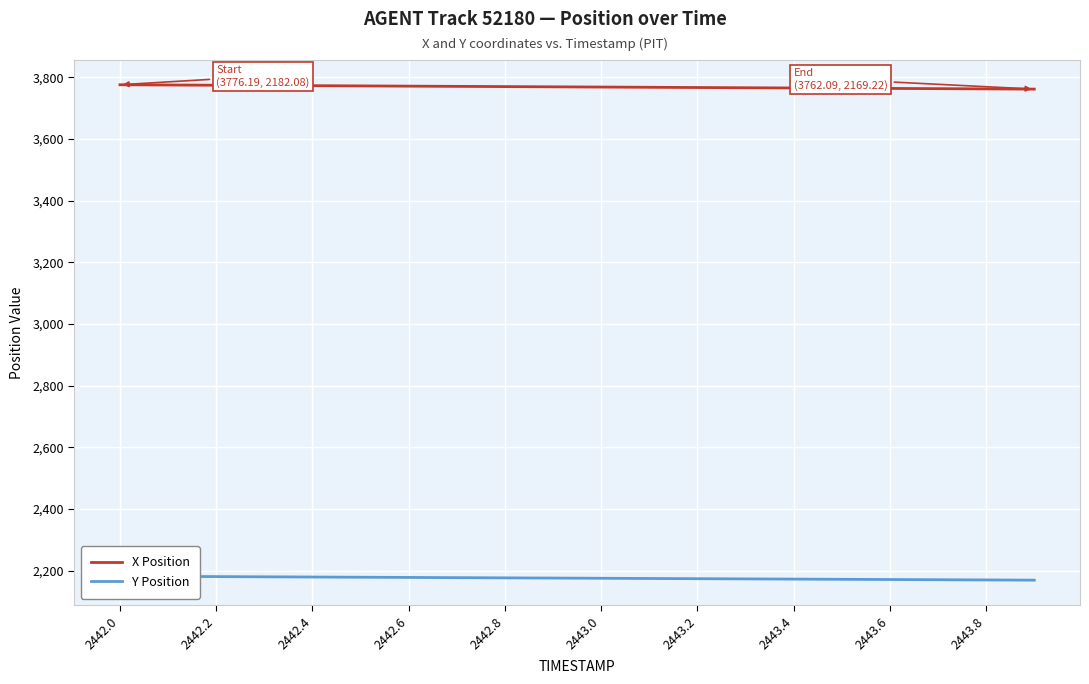

The X Position series shows 3770.2 at 2442.8. True or false?

True